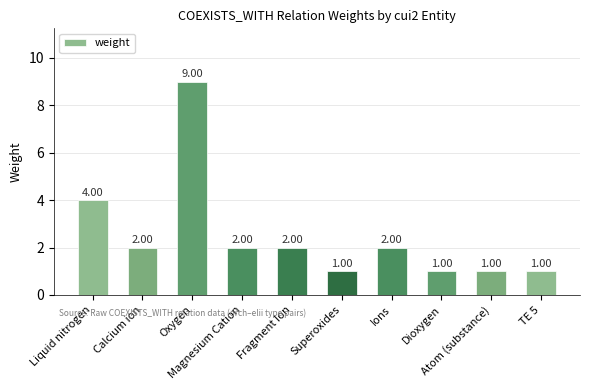

The value at Fragment Ion is 2. True or false?

True